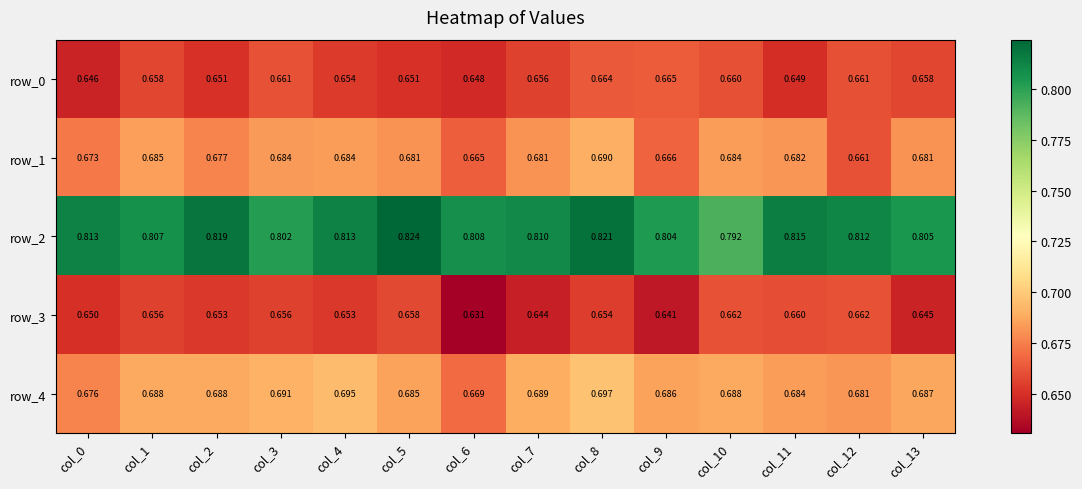

The value of row_3 at col_3 is 0.7. True or false?

True